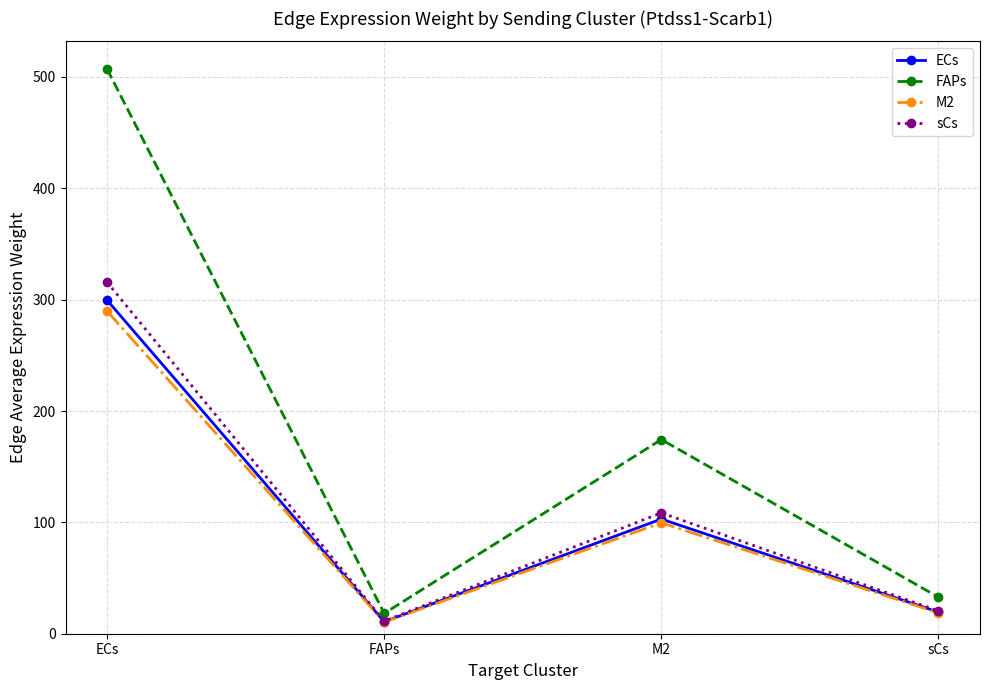

What is the minimum value for FAPs?

18.3